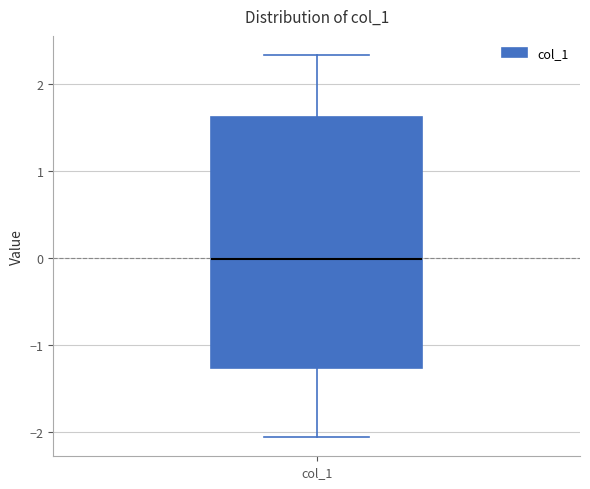

Transcribe this box plot: give where the median line is, the range the box spans, and where the two whiskers end, as read against the y-axis. The values are not printed on the chart, so give them approximately, as read against the axis.

median 0.0, box -1.3 to 1.6, whiskers -2.1 to 2.3